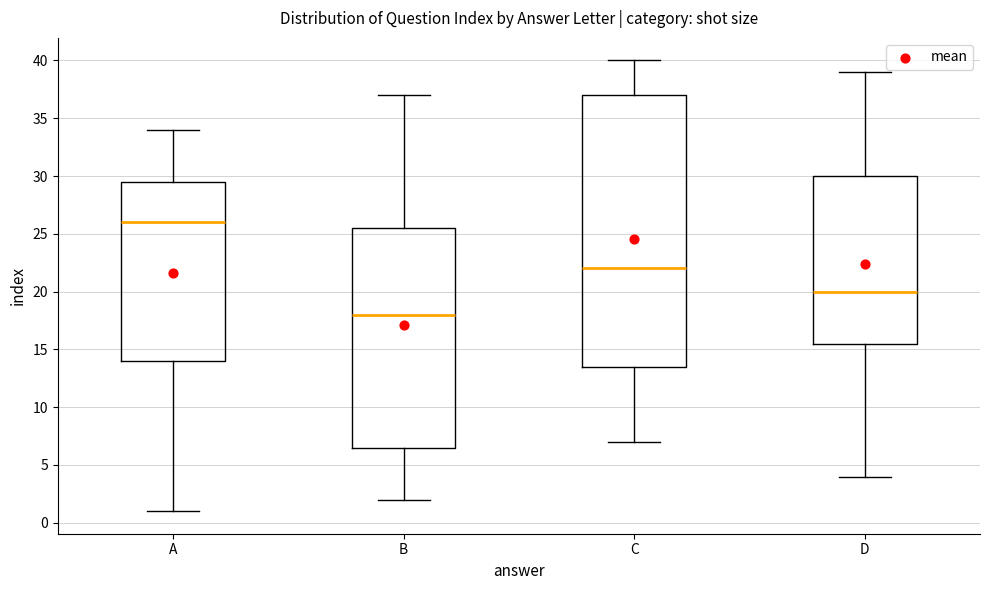

Which box's median line is the highest?

A